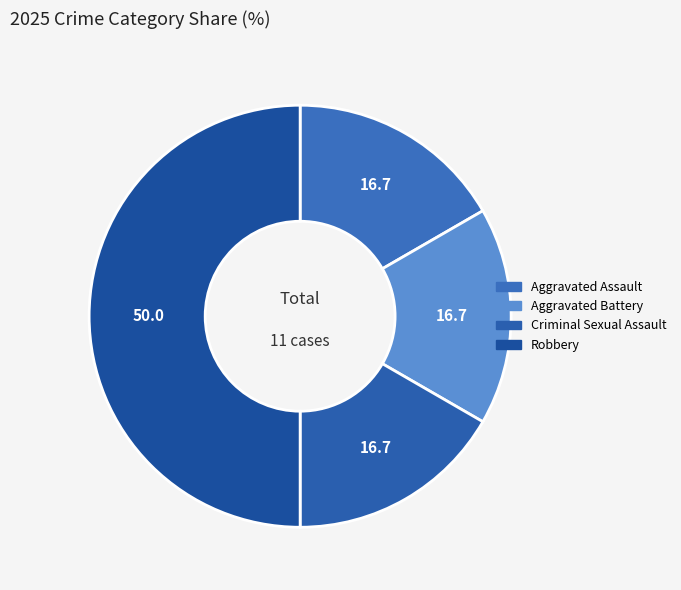

What is the ratio of the value at Criminal Sexual Assault to the value at Robbery?

0.3